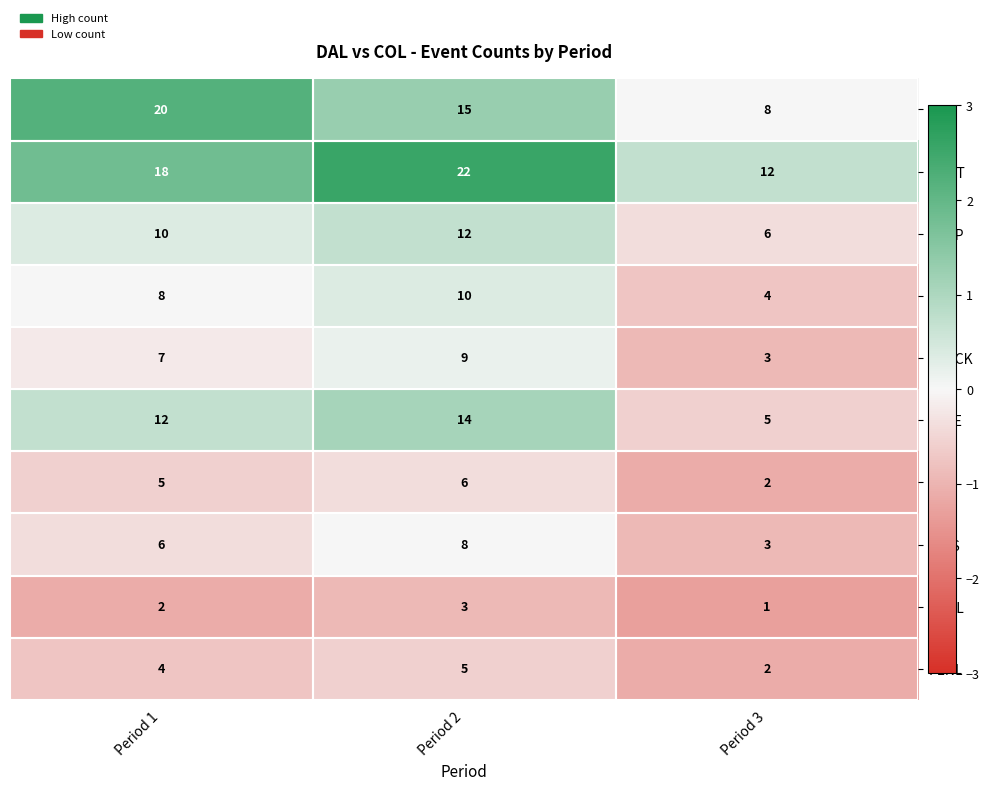

Which series has the widest spread of values?

FAC